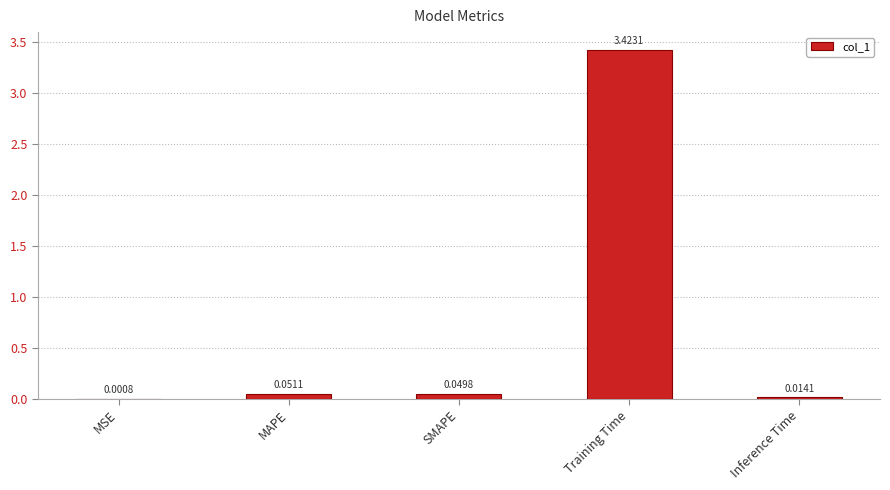

Between Inference Time and MAPE, which is larger?

MAPE